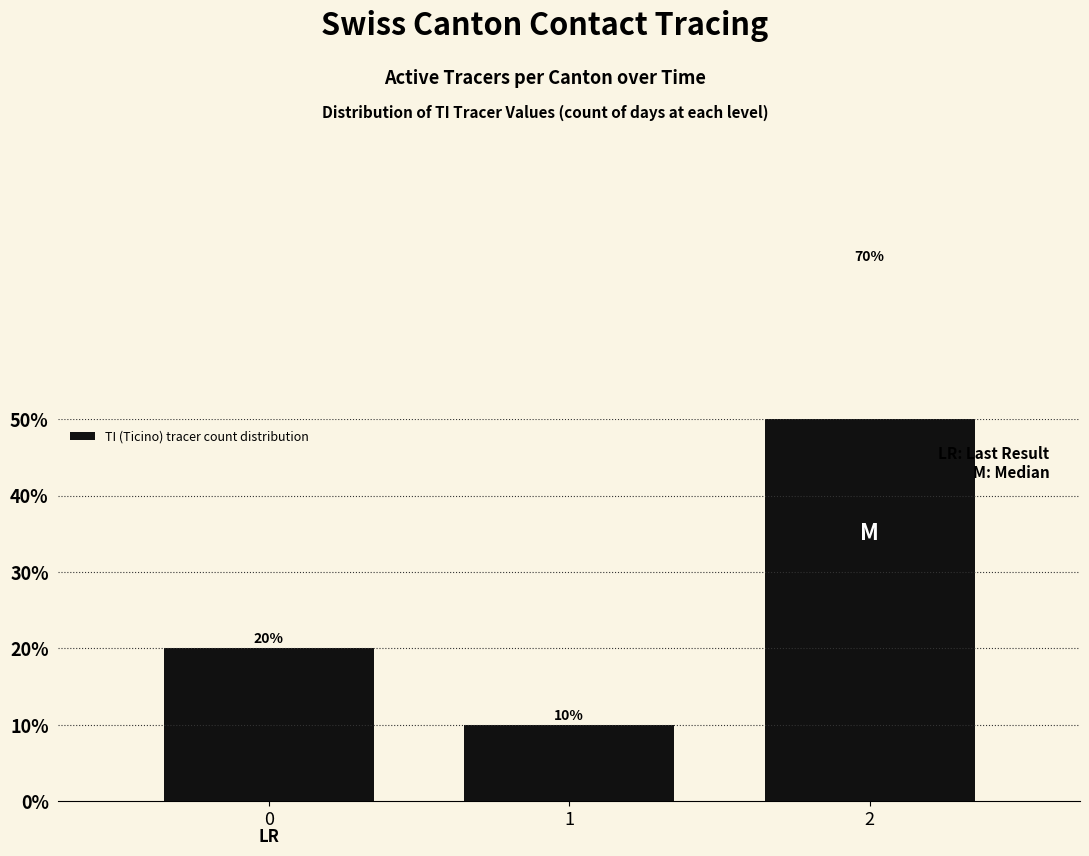

Between 1 and 2, which is larger?

2